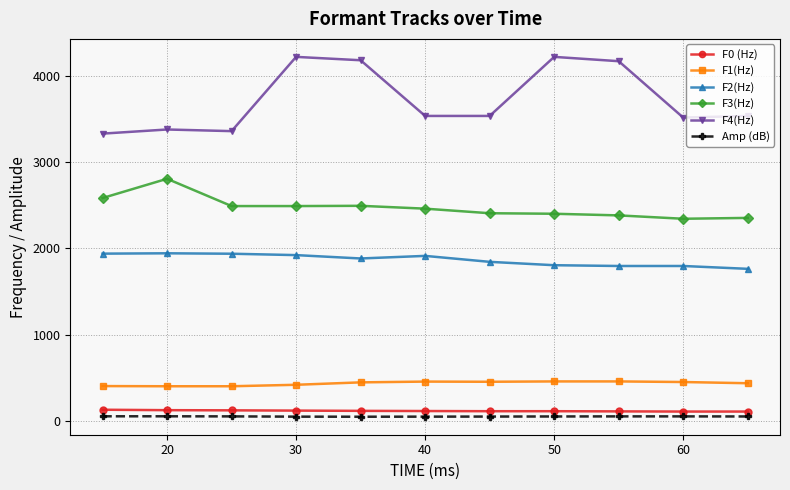

What is the average value of the F3(Hz) series?

2474